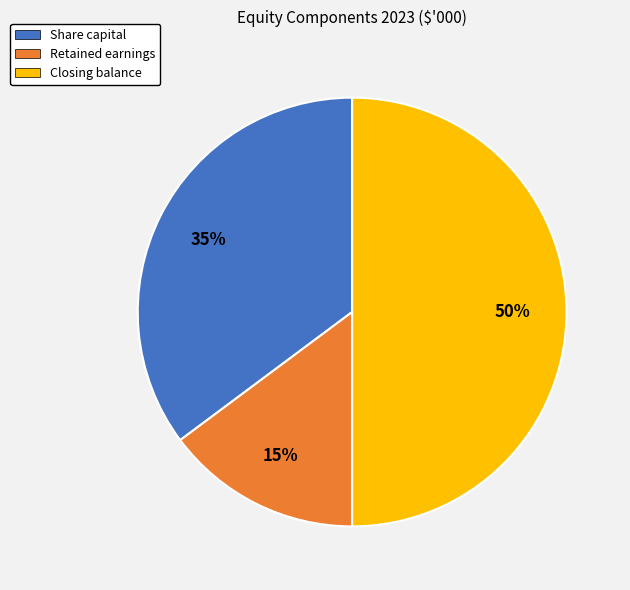

Combined, do Share capital and Closing balance account for over 50%?

Yes